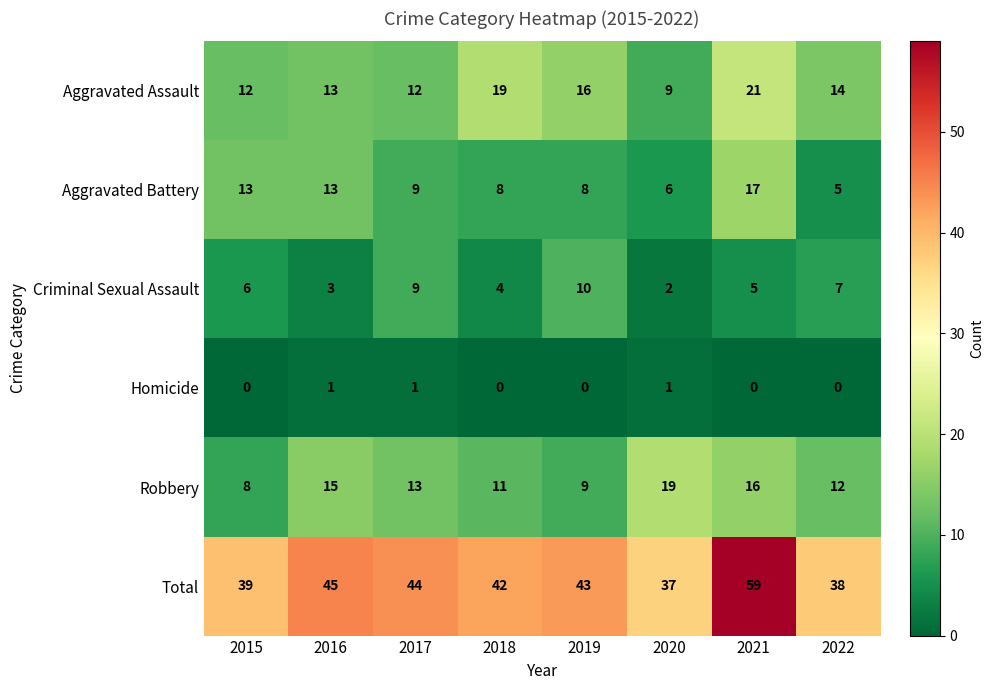

At which label is Criminal Sexual Assault closest to 6?

2015